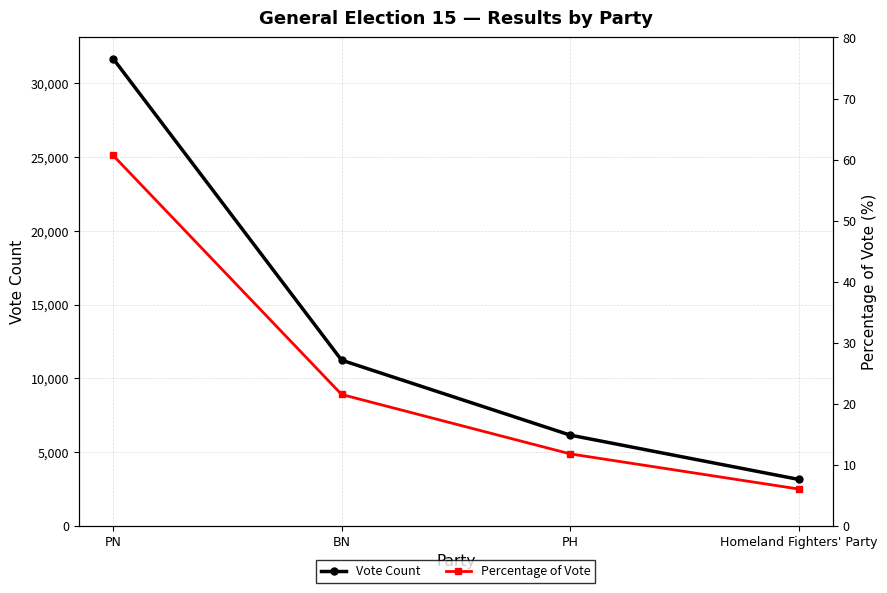

How many data points does each series have?

4